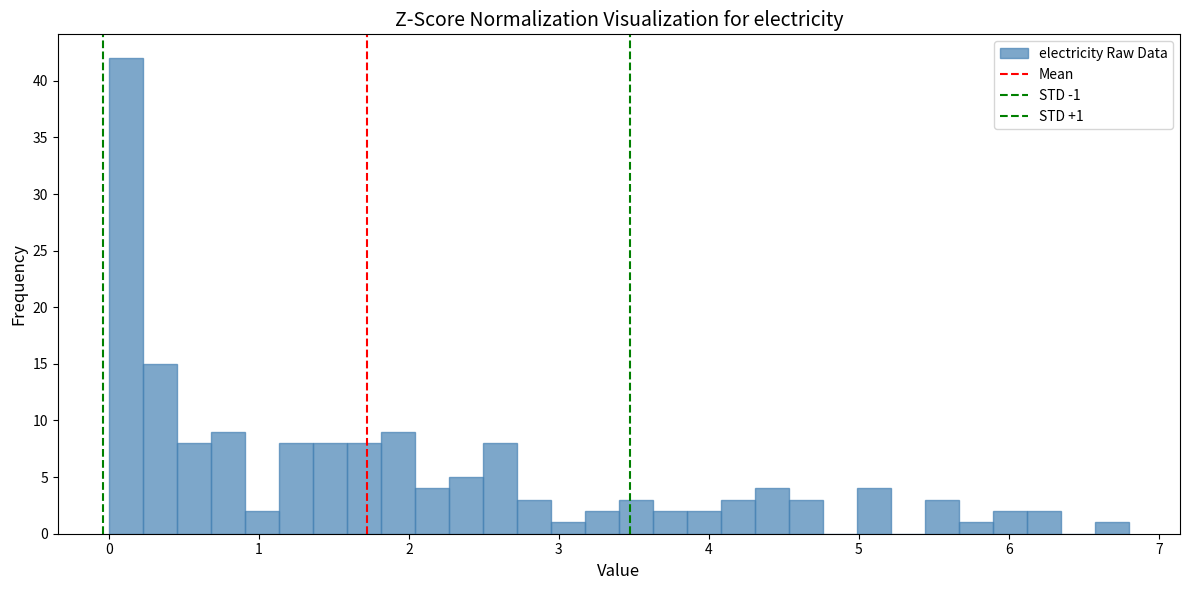

Around what value on the x-axis is the tallest bar? Give the approximate position of its centre, as read against the axis.

0.1